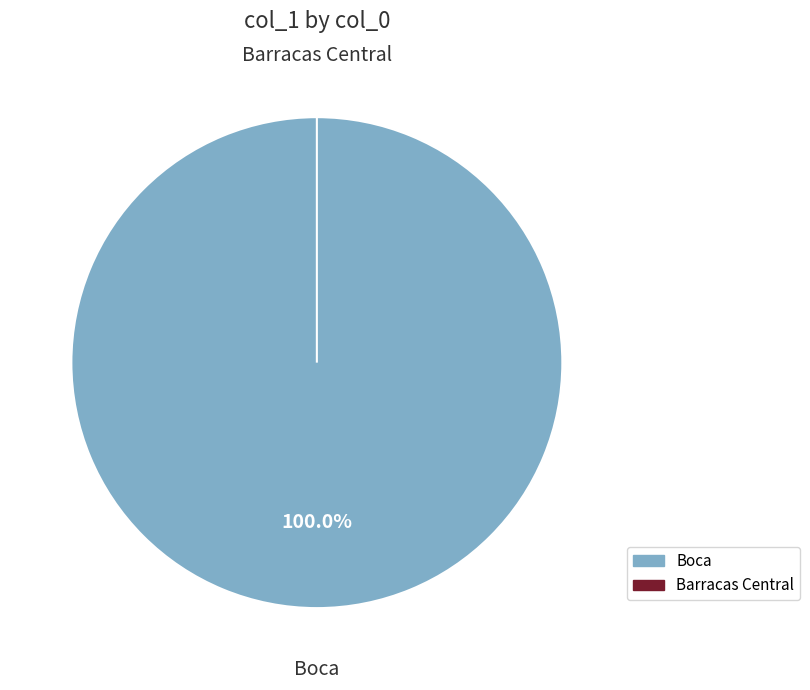

What is the change in value from Boca to Barracas Central?

-5